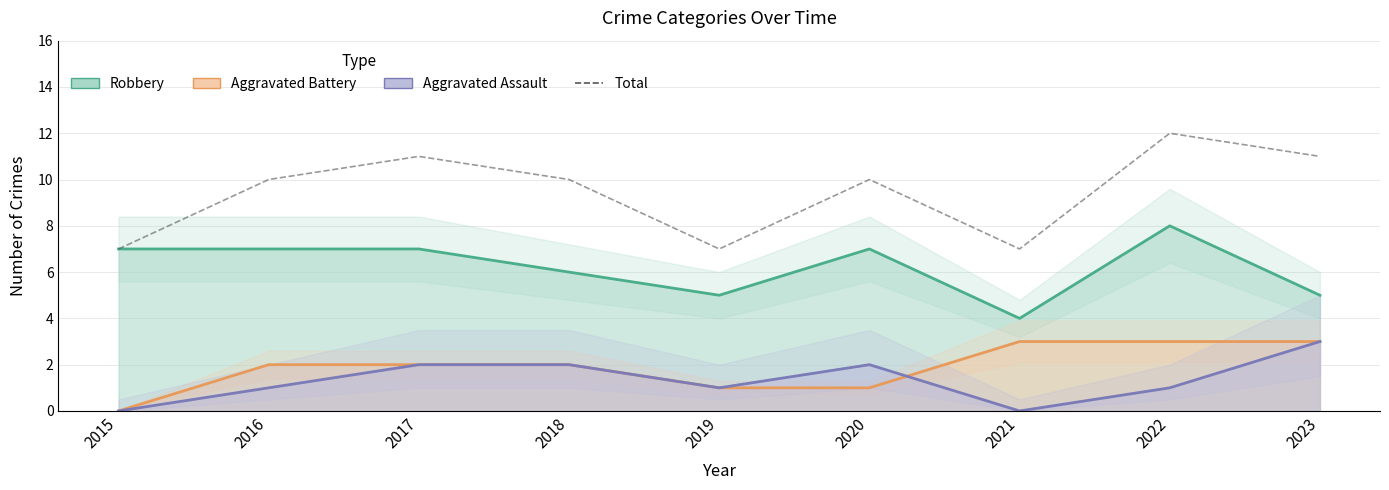

True or false: Aggravated Battery and Total cross at least once.

False